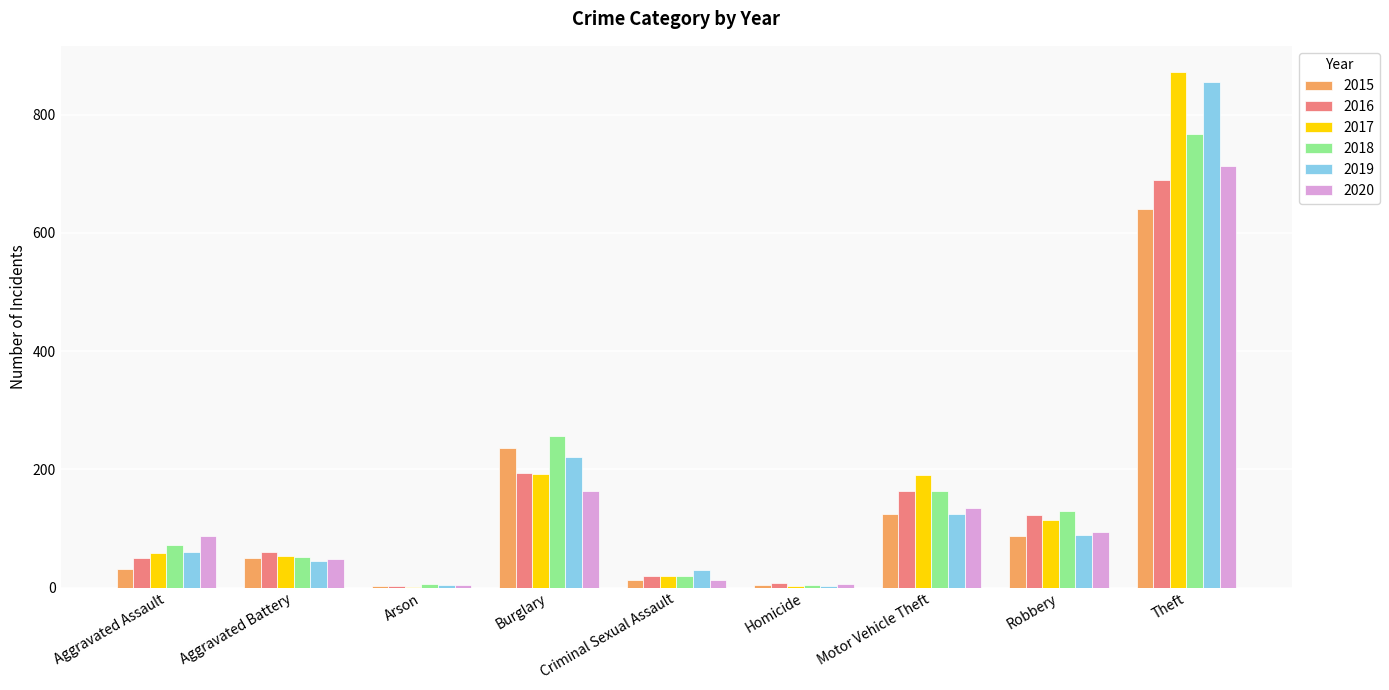

Which category has the highest value in the 2015 series?

Theft